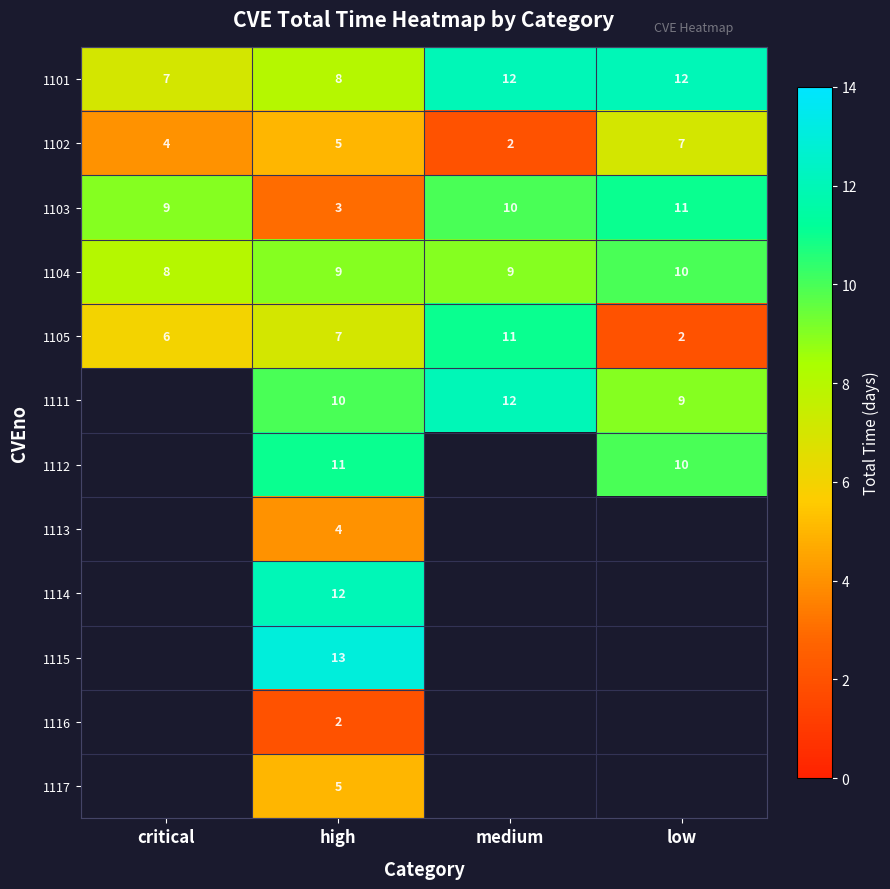

What is the sum of the 1101 values at low and medium?

24